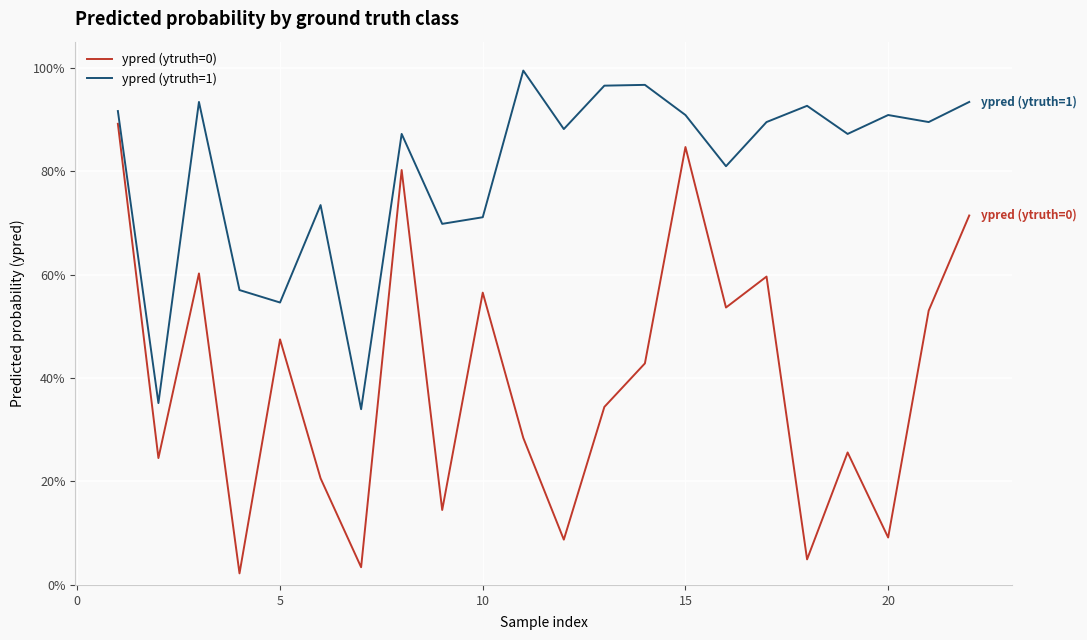

Which series has the largest total across all categories?

ypred (ytruth=1)